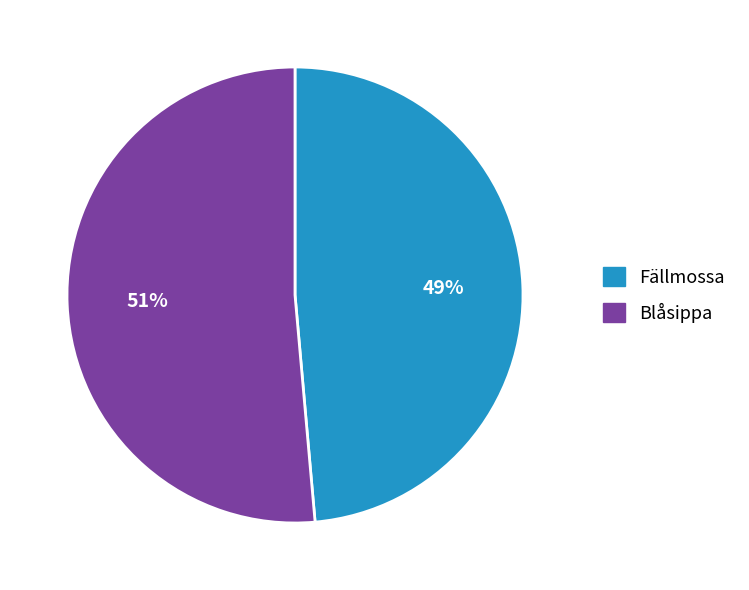

Is there any slice that represents more than half of the pie?

Yes